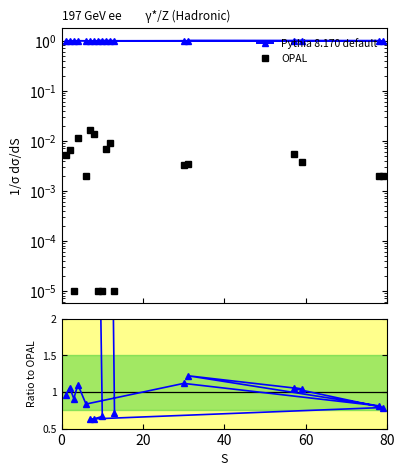

What position from the right is 40?

16